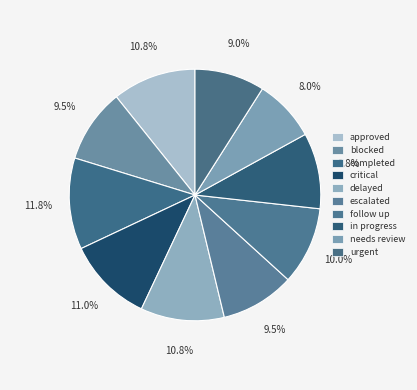

Count the number of slices in the pie.

10